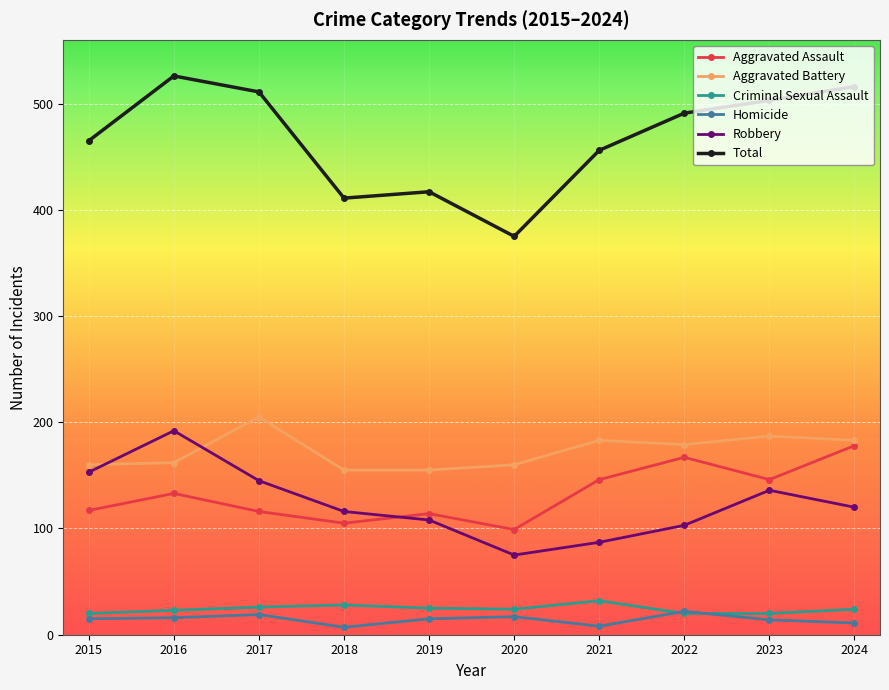

How many values in the Aggravated Assault series are below 133?

5